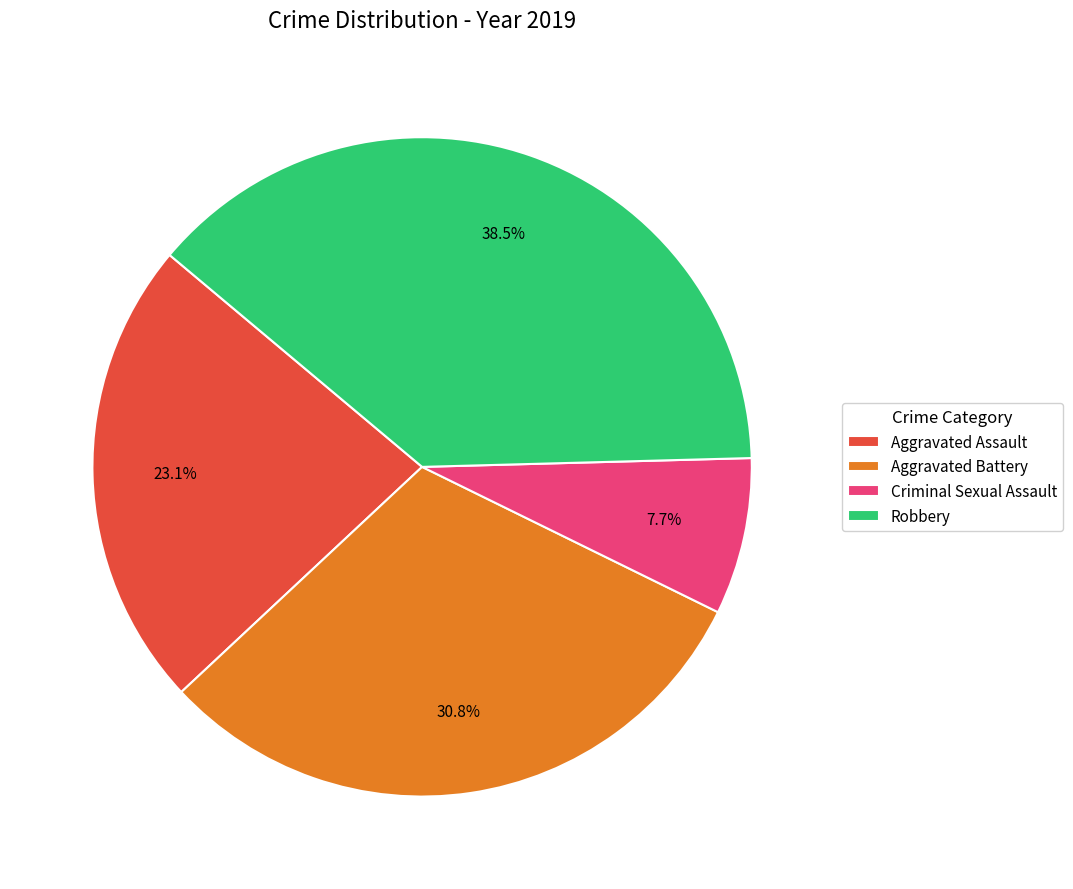

How many segments does this pie chart have?

4